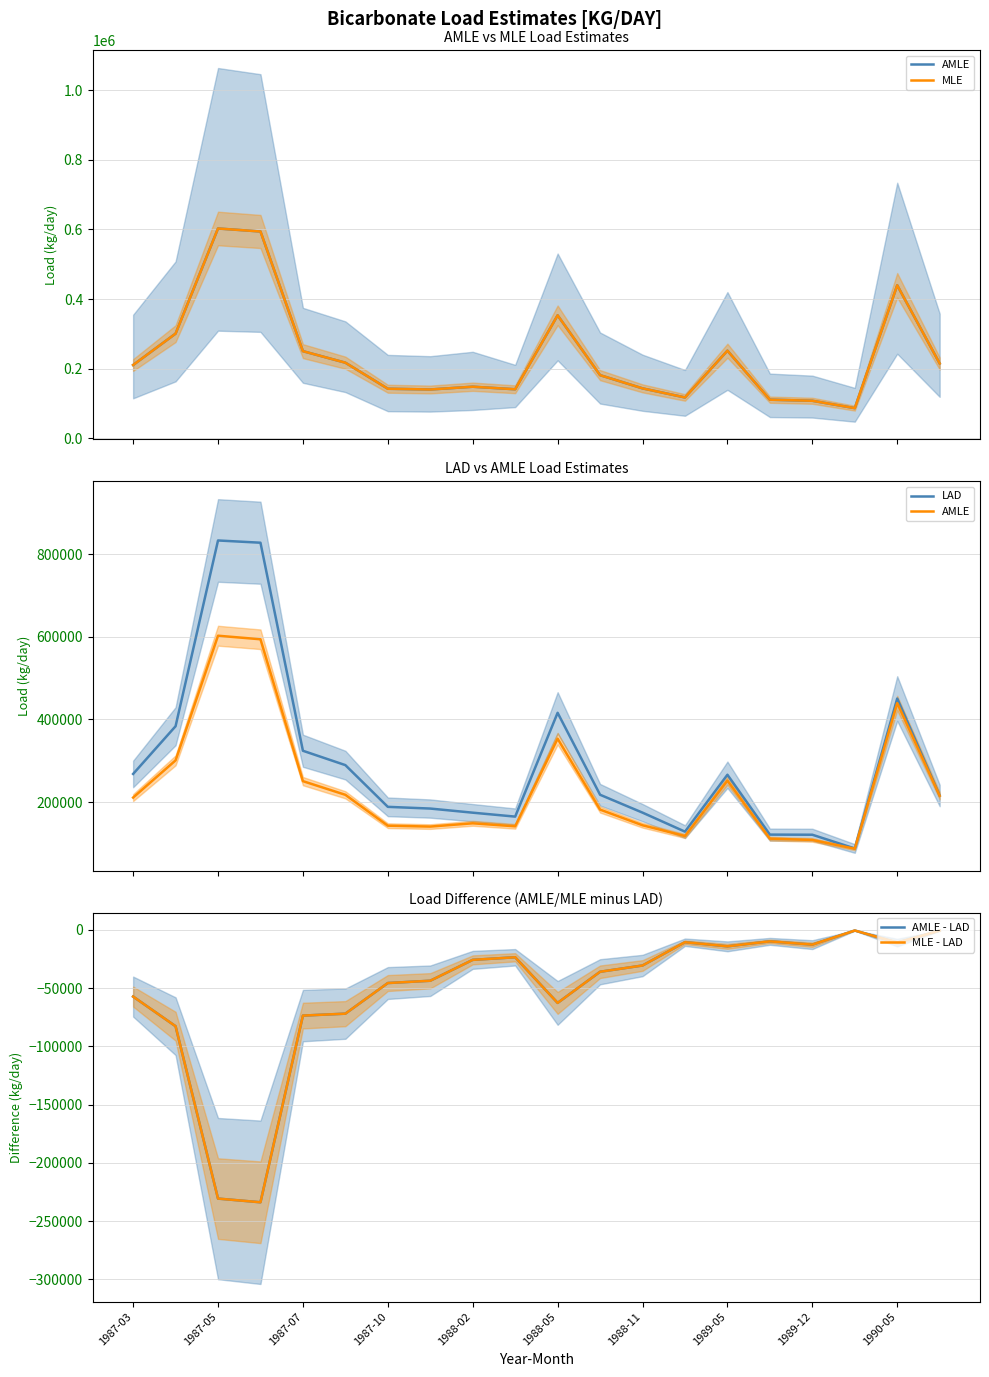

What is the minimum value for AMLE - LAD?

-233780